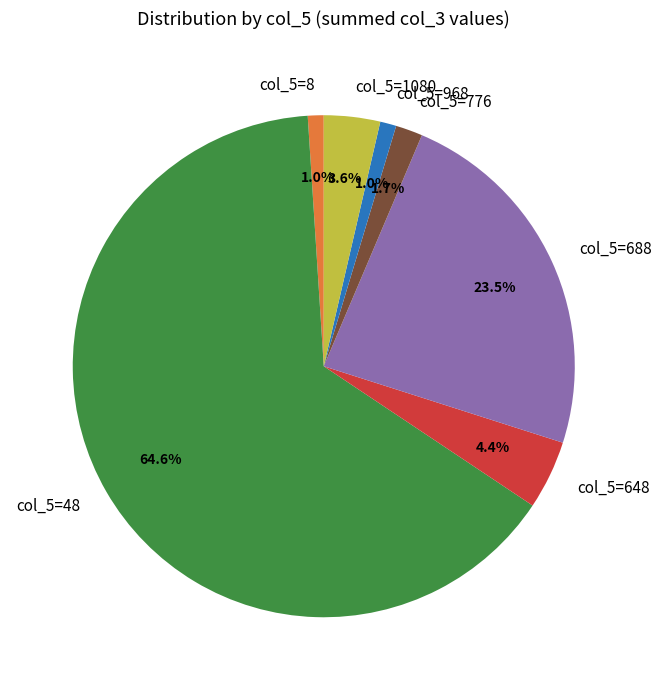

Is the sum of col_5=1080 and col_5=8 greater than half?

No